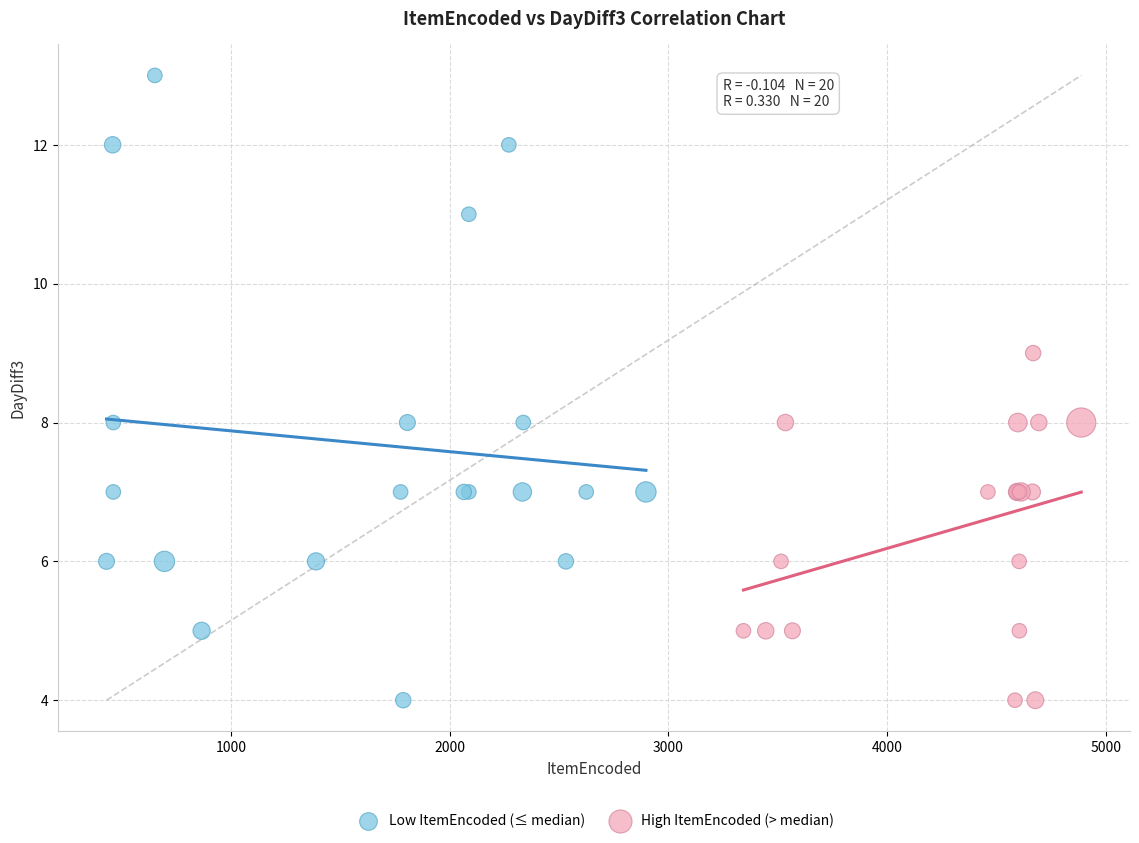

Which series has the widest spread of Y values?

Low ItemEncoded (≤ median)